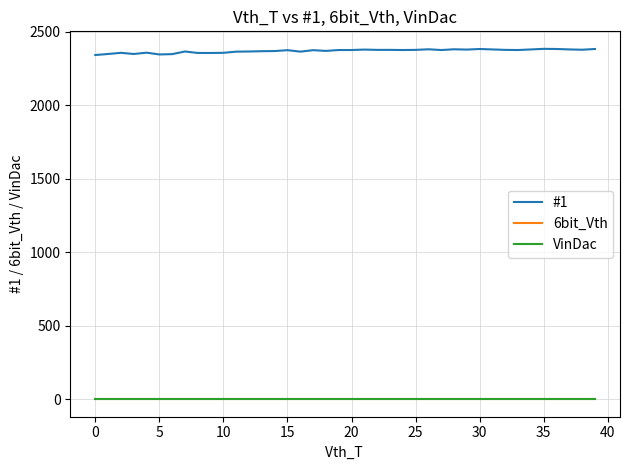

Is this an area chart (filled region under the line)?

No